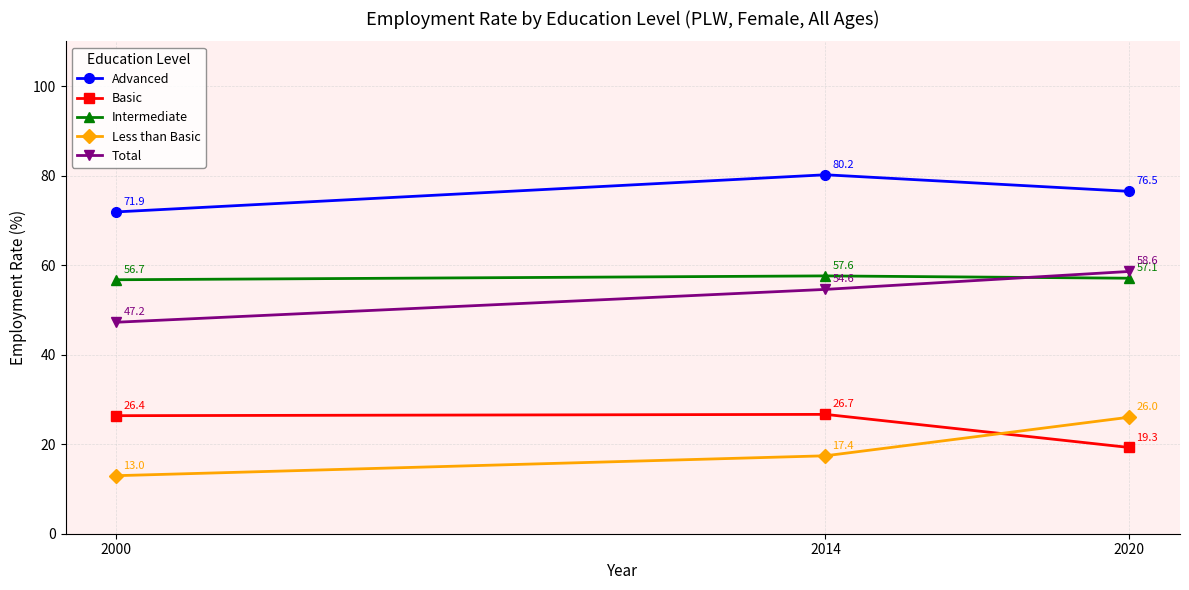

What is the minimum value shown in the chart?

13.0